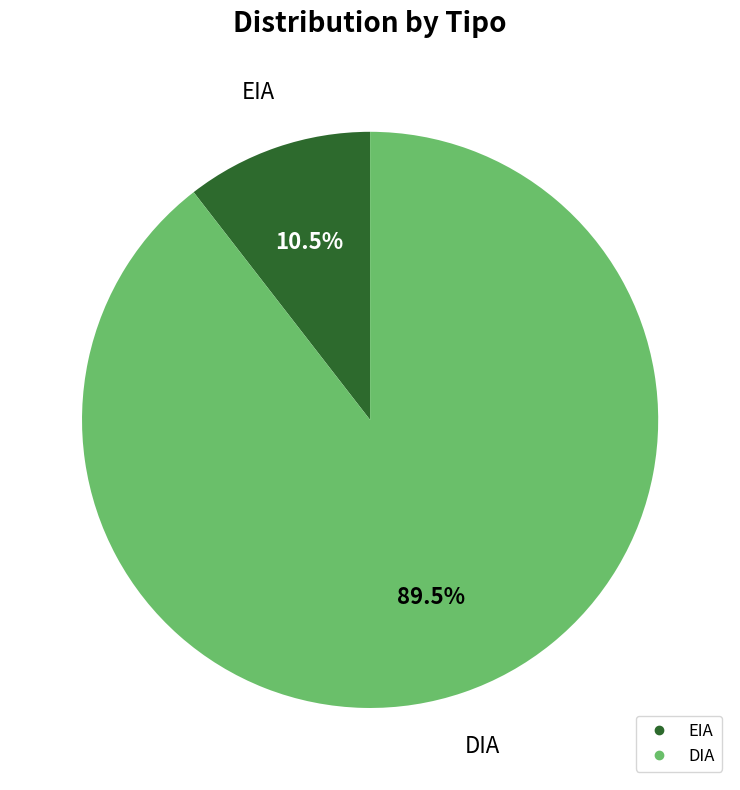

Combined, what portion of the pie is EIA and DIA?

100.0%